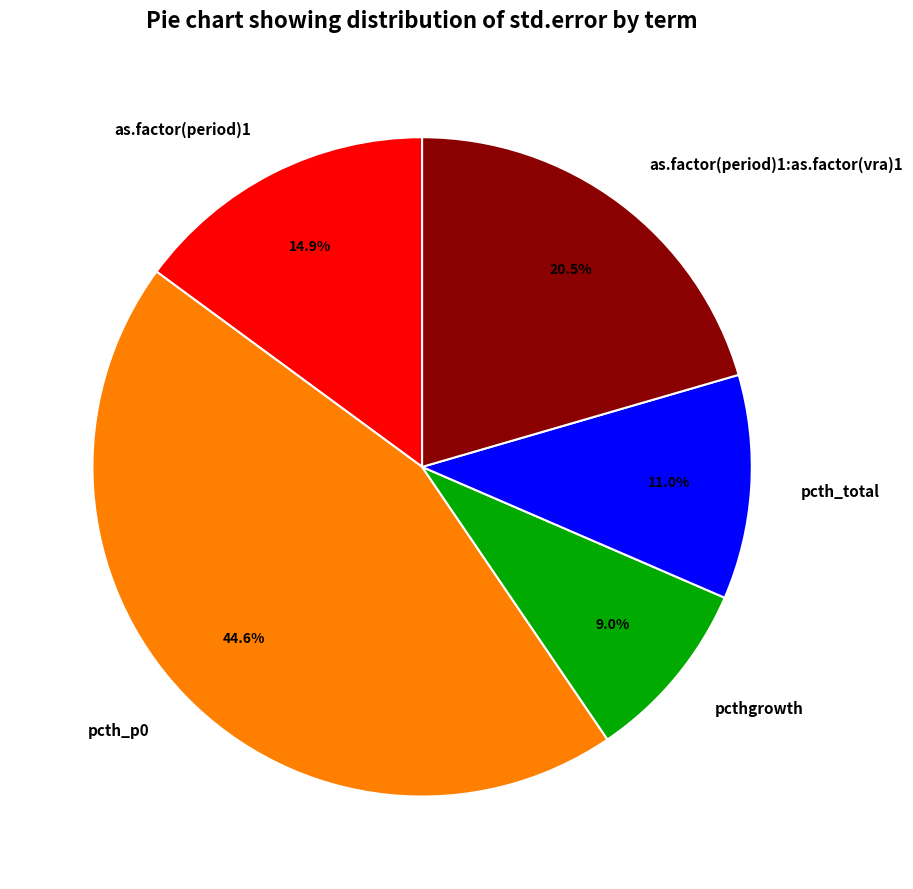

Between as.factor(period)1 and as.factor(period)1:as.factor(vra)1, which is larger?

as.factor(period)1:as.factor(vra)1